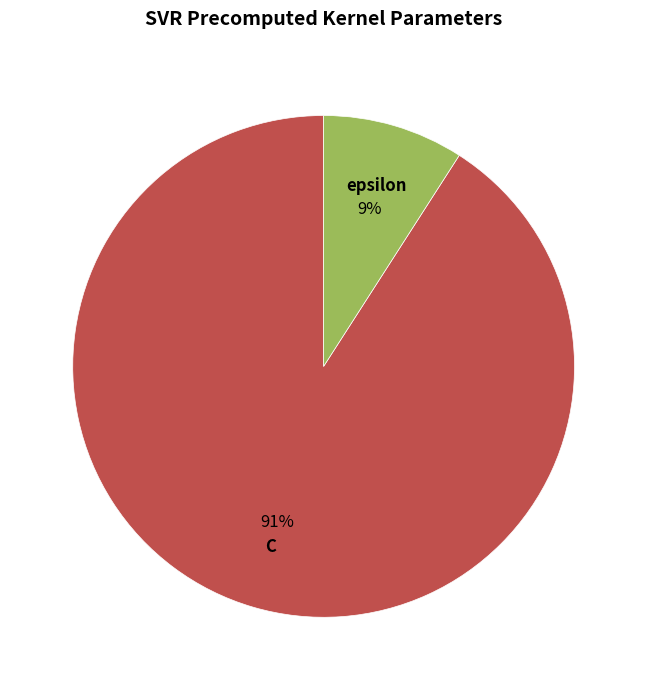

Is the sum of C and epsilon greater than half?

Yes